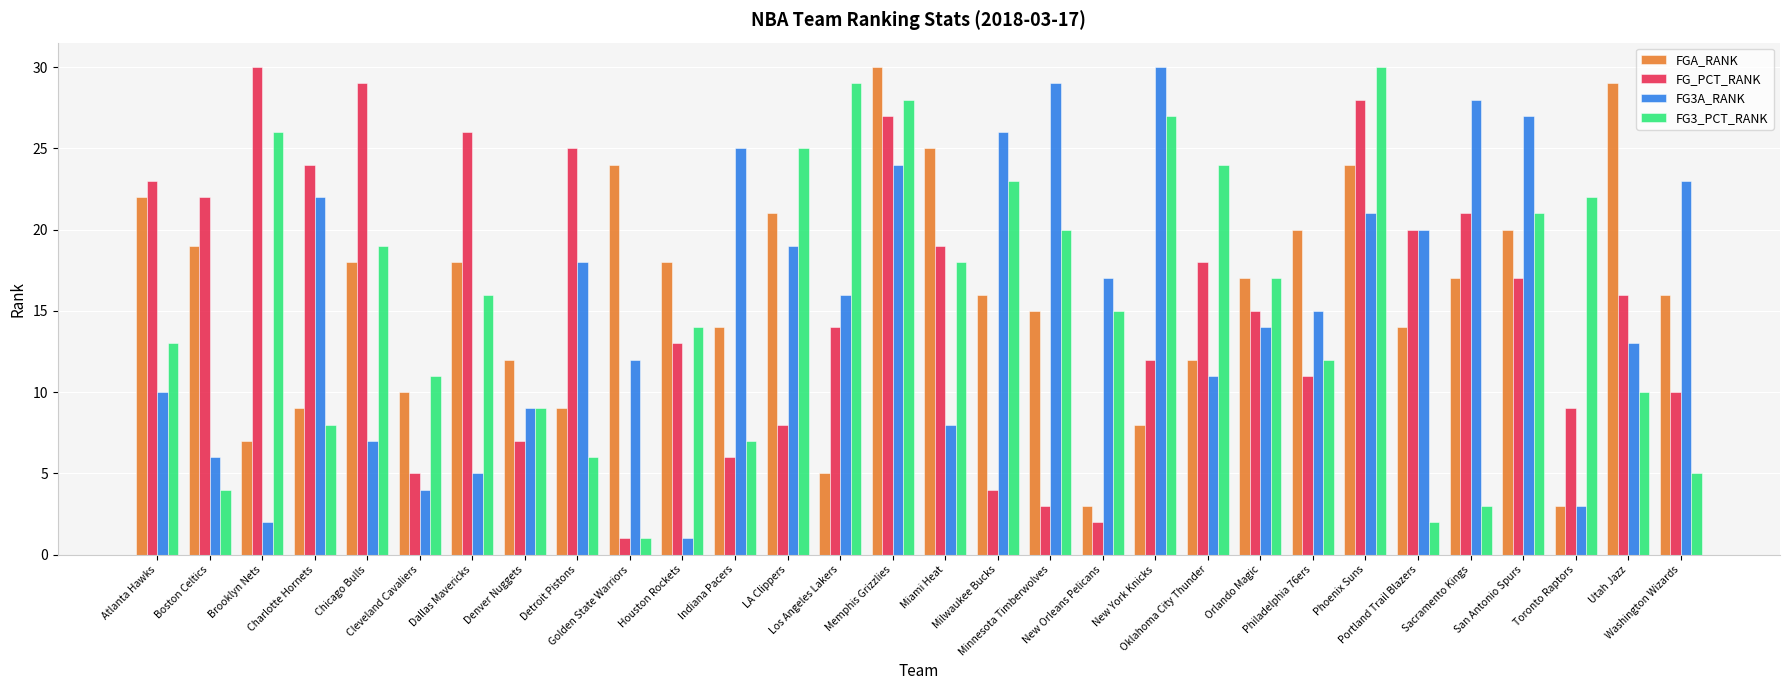

Is the value of FG3A_RANK at San Antonio Spurs greater than the value of FG3_PCT_RANK at Dallas Mavericks?

Yes